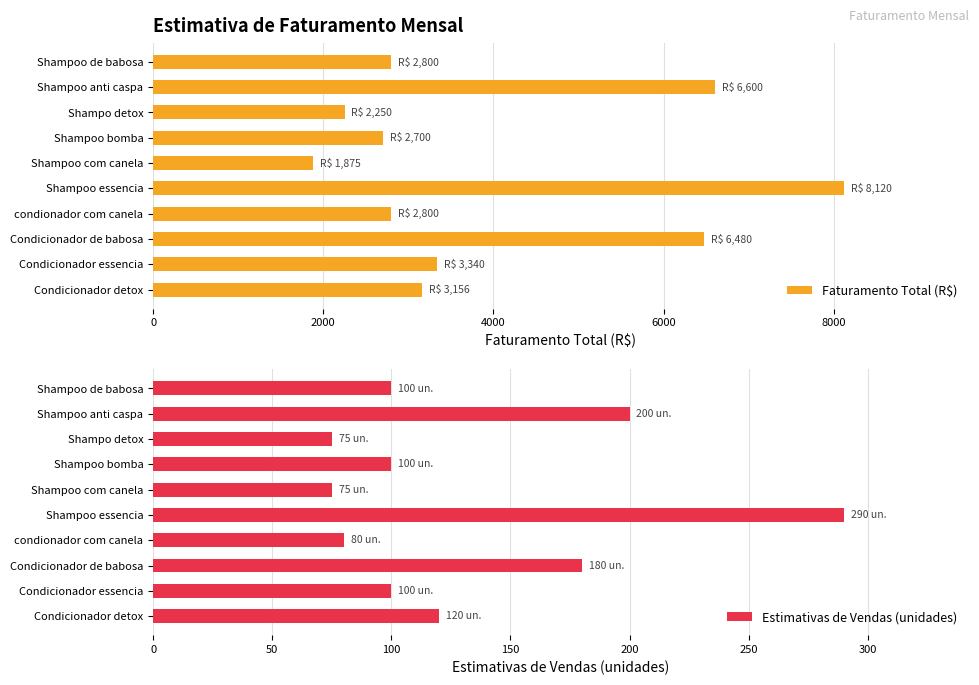

What is the sum of all Faturamento Total (R$) values?

40121